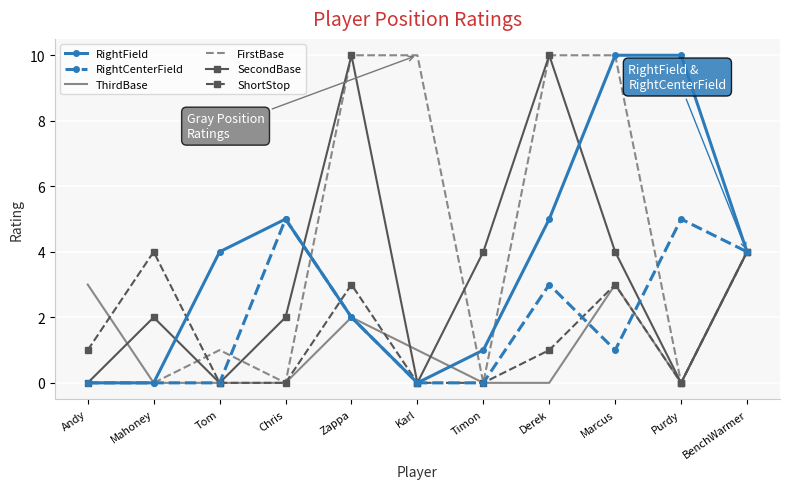

What position from the left is Andy?

1